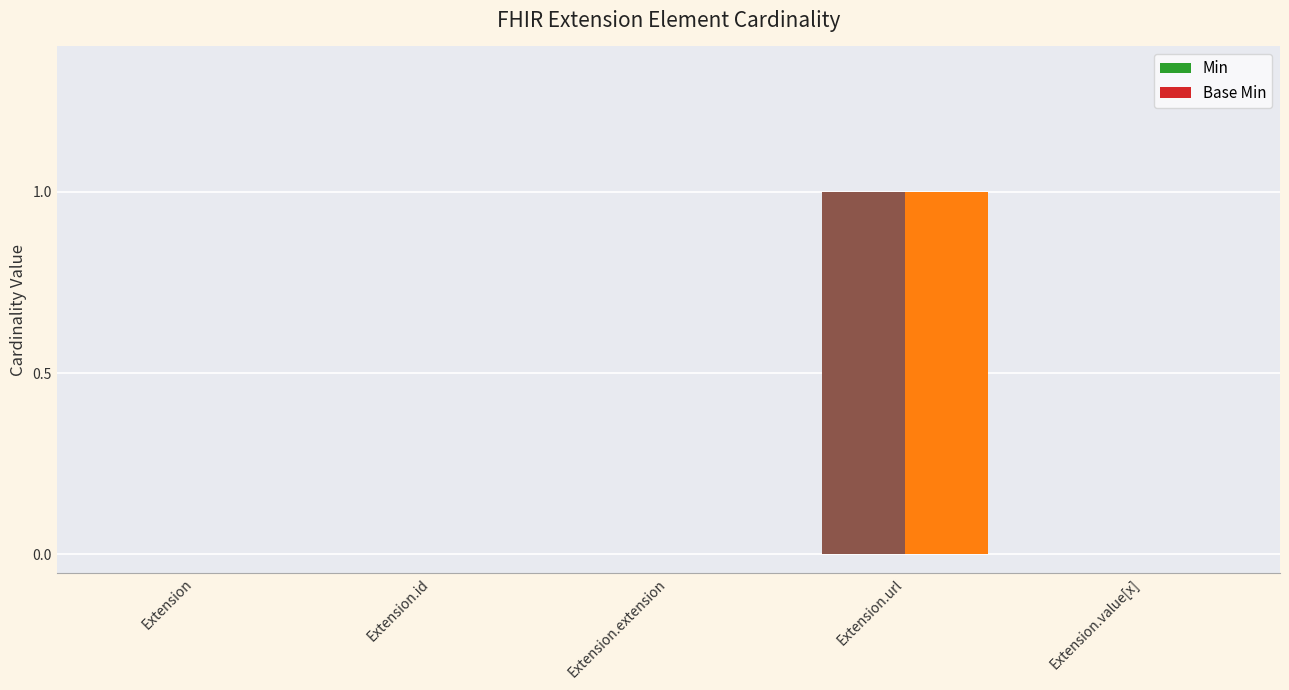

Which category has the highest value across all series?

Extension.url